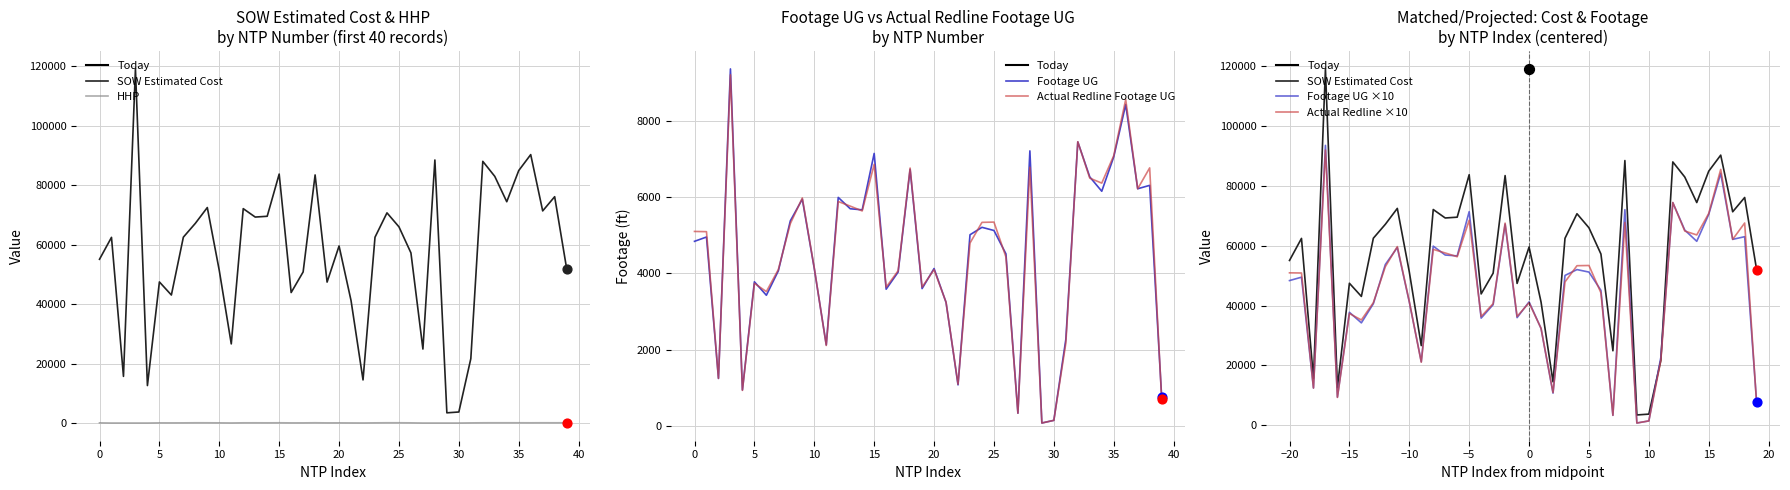

At how many categories does at least one series exceed 7326?

38